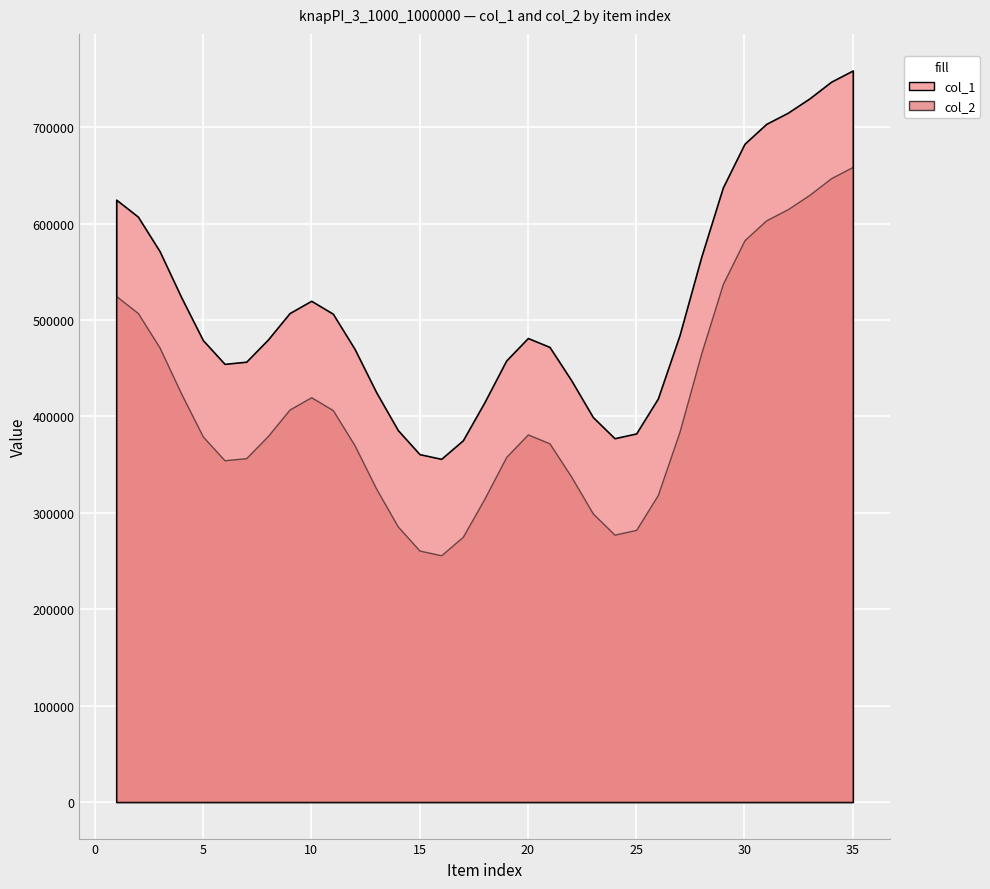

What is the smallest value displayed?

10861